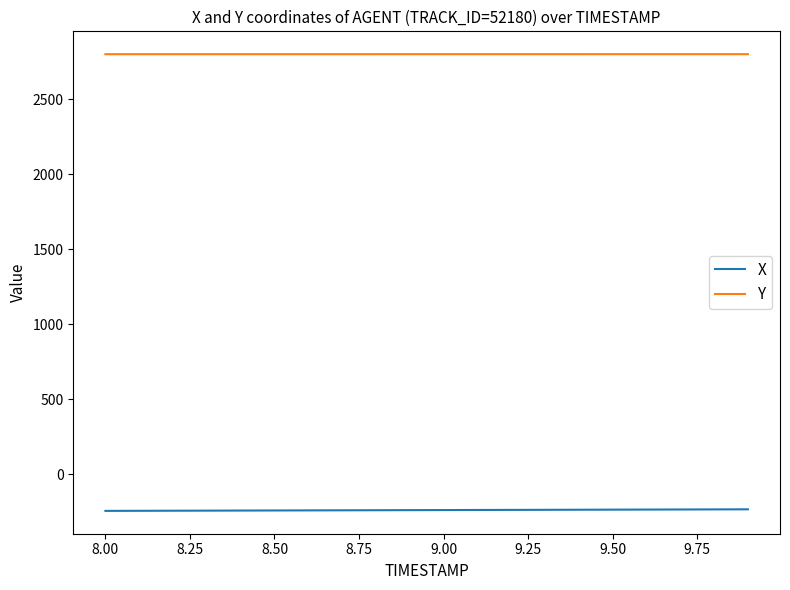

How many Y values are between 2801 and 2802?

20